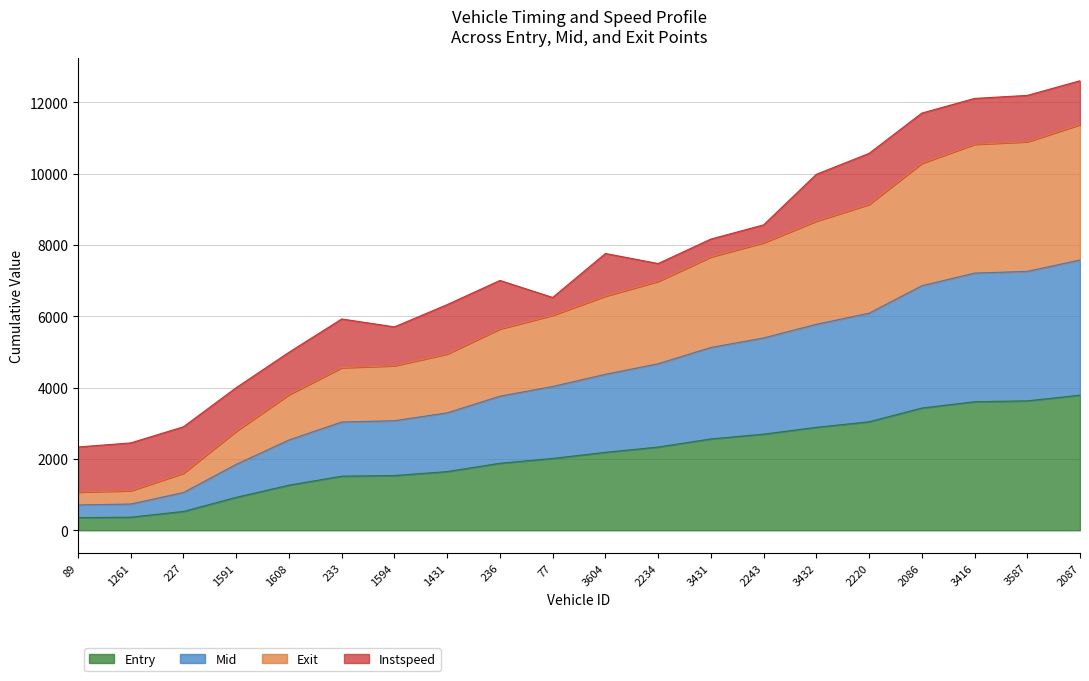

What is the total value across all series at 233?

5925.4